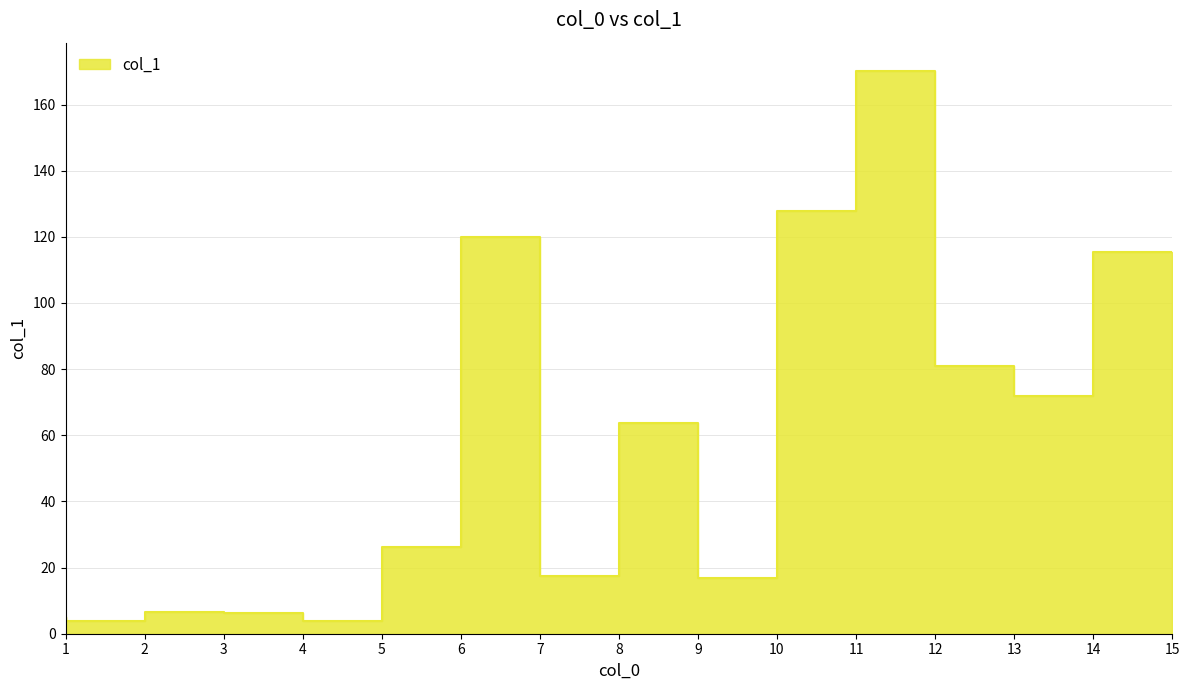

True or false: the data shows 170.2 at 12.

True